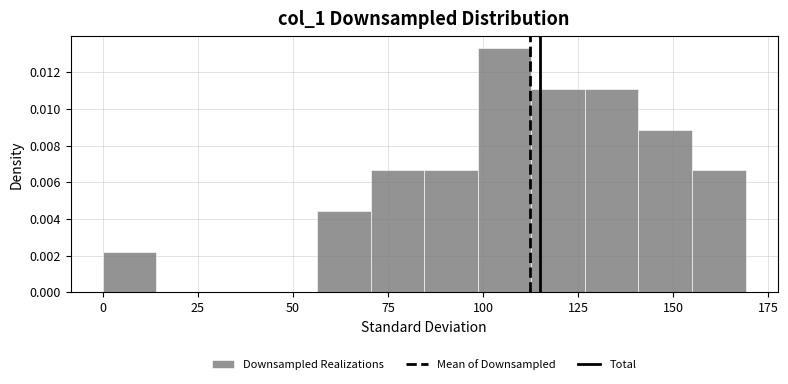

Around what value on the x-axis is the tallest bar? Give the approximate position of its centre, as read against the axis.

105